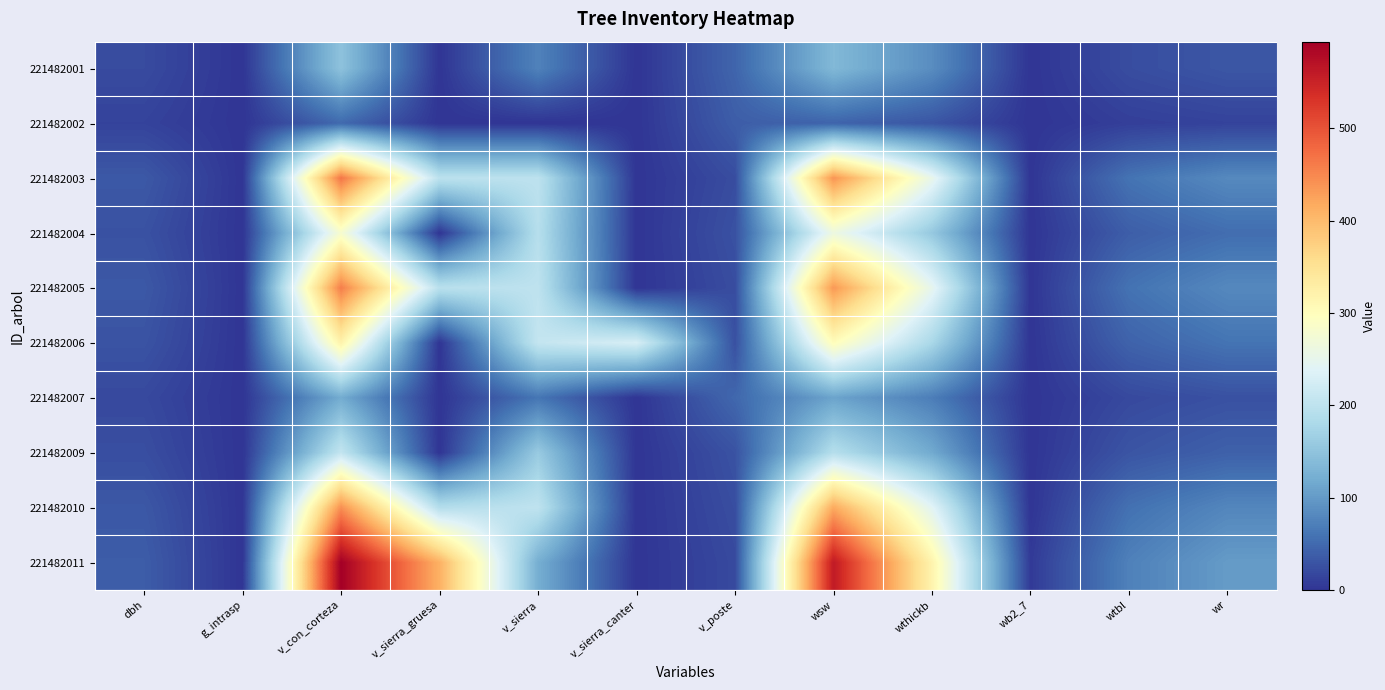

Reading left to right, what are all the values shown in this chart?

221482001: dbh=21.0	g_intrasp=0.0	v_con_corteza=148.6	v_sierra_gruesa=0.0	v_sierra=74.3	v_sierra_canter=0.0	v_poste=45.6	wsw=135.3	wthickb=85.8	wb2_7=0.0	wtbl=22.9	wr=31.7
221482002: dbh=13.7	g_intrasp=0.0	v_con_corteza=50.2	v_sierra_gruesa=0.0	v_sierra=0.0	v_sierra_canter=0.0	v_poste=38.2	wsw=44.3	wthickb=30.5	wb2_7=0.0	wtbl=9.8	wr=13.5
221482003: dbh=33.8	g_intrasp=0.0	v_con_corteza=466.4	v_sierra_gruesa=198.2	v_sierra=199.7	v_sierra_canter=0.0	v_poste=22.8	wsw=438.4	wthickb=253.6	wb2_7=0.4	wtbl=59.4	wr=82.1
221482004: dbh=27.2	g_intrasp=0.0	v_con_corteza=279.8	v_sierra_gruesa=0.0	v_sierra=191.7	v_sierra_canter=0.0	v_poste=26.9	wsw=262.1	wthickb=156.4	wb2_7=0.0	wtbl=38.7	wr=53.5
221482005: dbh=33.5	g_intrasp=0.0	v_con_corteza=459.1	v_sierra_gruesa=195.8	v_sierra=200.9	v_sierra_canter=0.0	v_poste=22.9	wsw=434.7	wthickb=249.9	wb2_7=0.2	wtbl=58.6	wr=81.0
221482006: dbh=28.8	g_intrasp=0.0	v_con_corteza=320.5	v_sierra_gruesa=0.0	v_sierra=207.2	v_sierra_canter=228.7	v_poste=26.0	wsw=301.4	wthickb=177.8	wb2_7=0.0	wtbl=43.3	wr=59.9
221482007: dbh=19.2	g_intrasp=0.0	v_con_corteza=119.3	v_sierra_gruesa=0.0	v_sierra=61.8	v_sierra_canter=0.0	v_poste=48.2	wsw=109.9	wthickb=69.7	wb2_7=0.0	wtbl=19.2	wr=26.5
221482009: dbh=24.0	g_intrasp=0.0	v_con_corteza=206.0	v_sierra_gruesa=0.0	v_sierra=159.3	v_sierra_canter=0.0	v_poste=28.1	wsw=190.8	wthickb=117.0	wb2_7=0.0	wtbl=30.0	wr=41.5
221482010: dbh=33.1	g_intrasp=0.0	v_con_corteza=443.5	v_sierra_gruesa=189.8	v_sierra=201.8	v_sierra_canter=0.0	v_poste=23.6	wsw=417.8	wthickb=241.9	wb2_7=0.1	wtbl=57.0	wr=78.7
221482011: dbh=37.4	g_intrasp=0.0	v_con_corteza=594.0	v_sierra_gruesa=410.6	v_sierra=122.2	v_sierra_canter=0.0	v_poste=19.9	wsw=560.9	wthickb=318.8	wb2_7=5.6	wtbl=73.0	wr=100.9